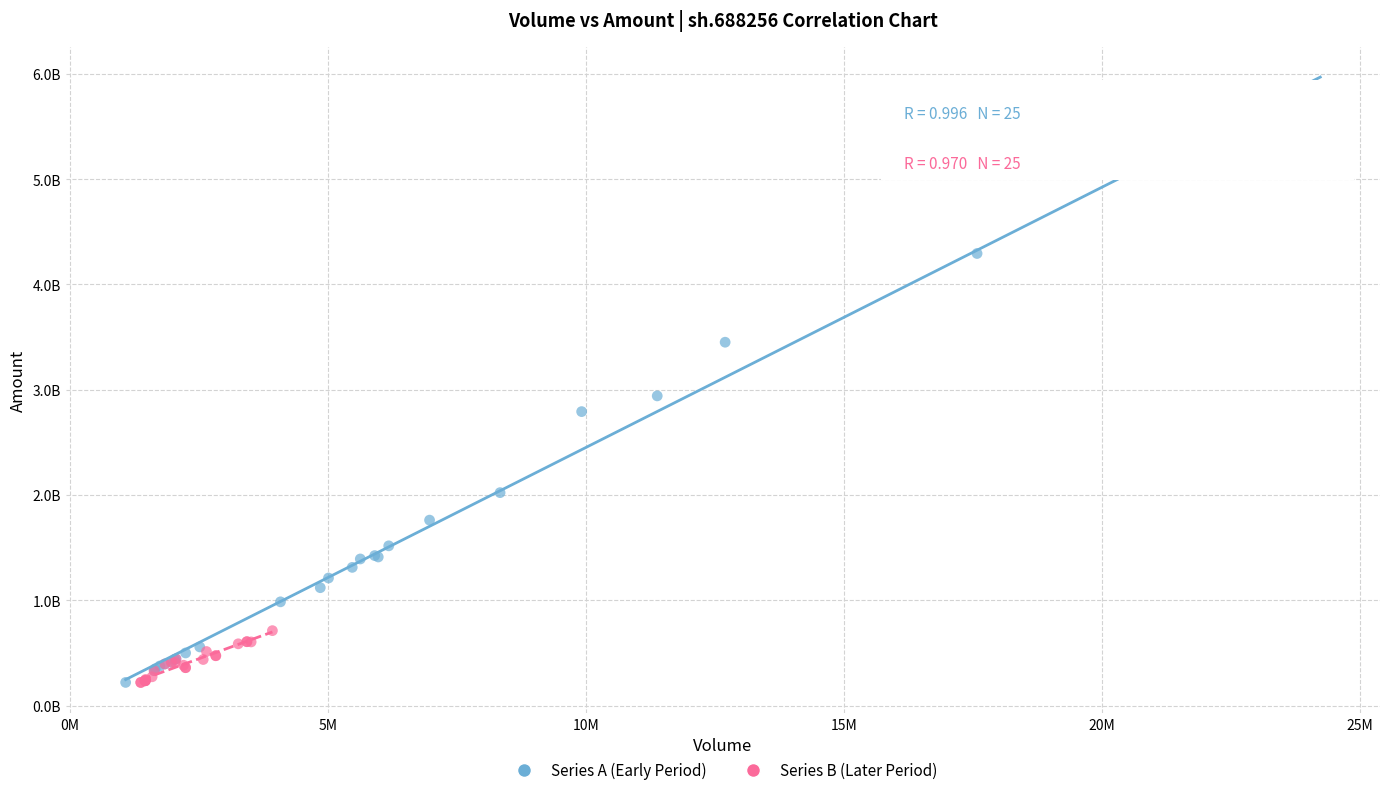

What are all the series names shown in the legend?

Series A (Early Period), Series B (Later Period)